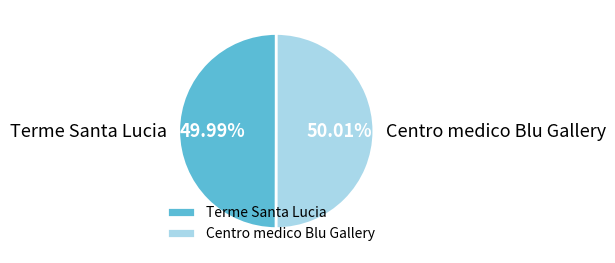

To the nearest percent, what is the average slice percentage?

50%